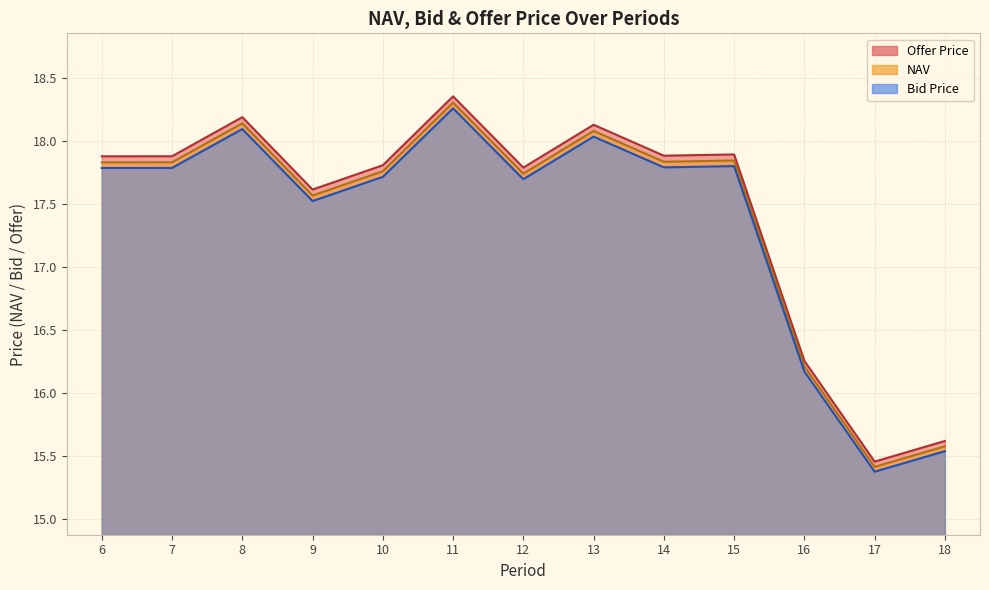

List the labels in order of NAV value, largest first.

11, 8, 13, 15, 14, 7, 6, 10, 12, 9, 16, 18, 17